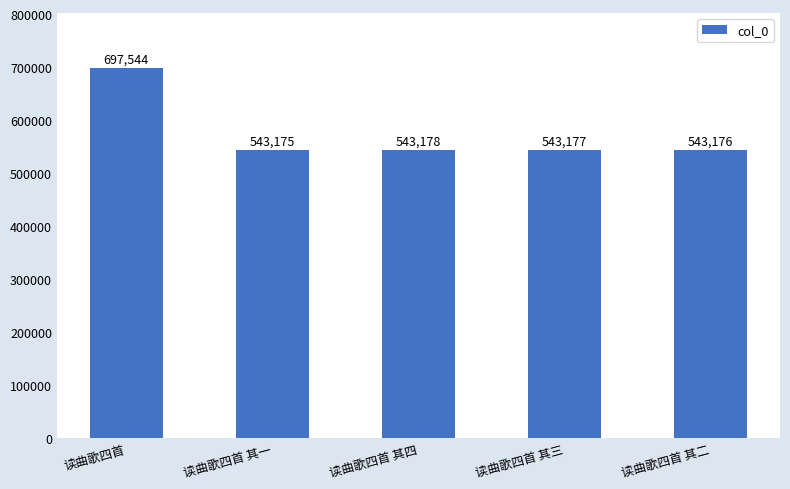

Which has a higher value, 读曲歌四首 其一 or 读曲歌四首 其四?

读曲歌四首 其四